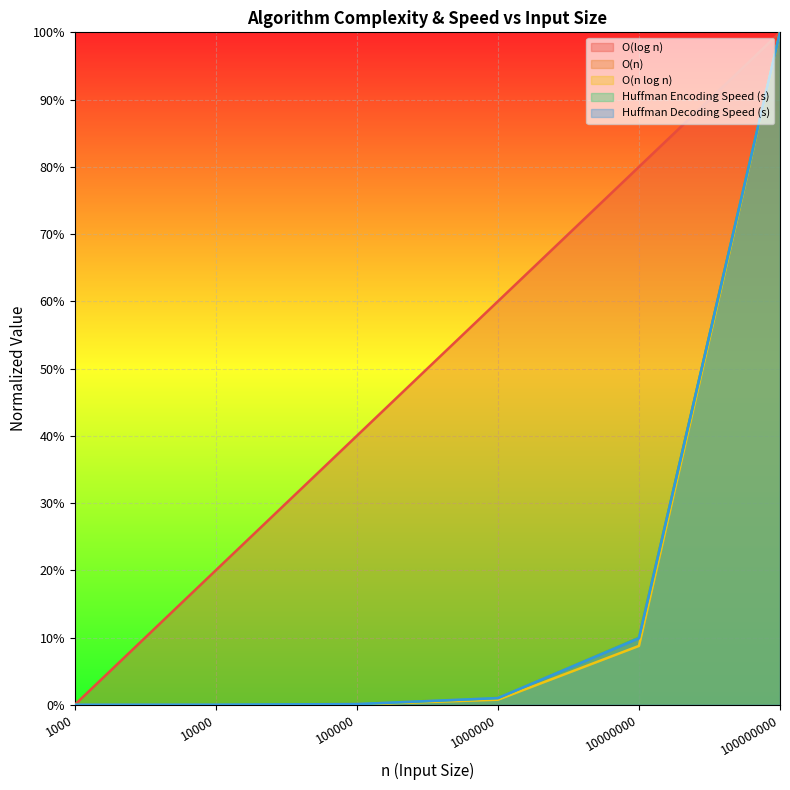

Reading left to right, extract all data points from this chart.

O(log n): 0.0	0.2	0.4	0.6	0.8	1.0
O(n): 0.0	0.0	0.0	0.0	0.1	1.0
O(n log n): 0.0	0.0	0.0	0.0	0.1	1.0
Huffman Encoding Speed (s): 0.0	0.0	0.0	0.0	0.1	1.0
Huffman Decoding Speed (s): 0.0	0.0	0.0	0.0	0.1	1.0